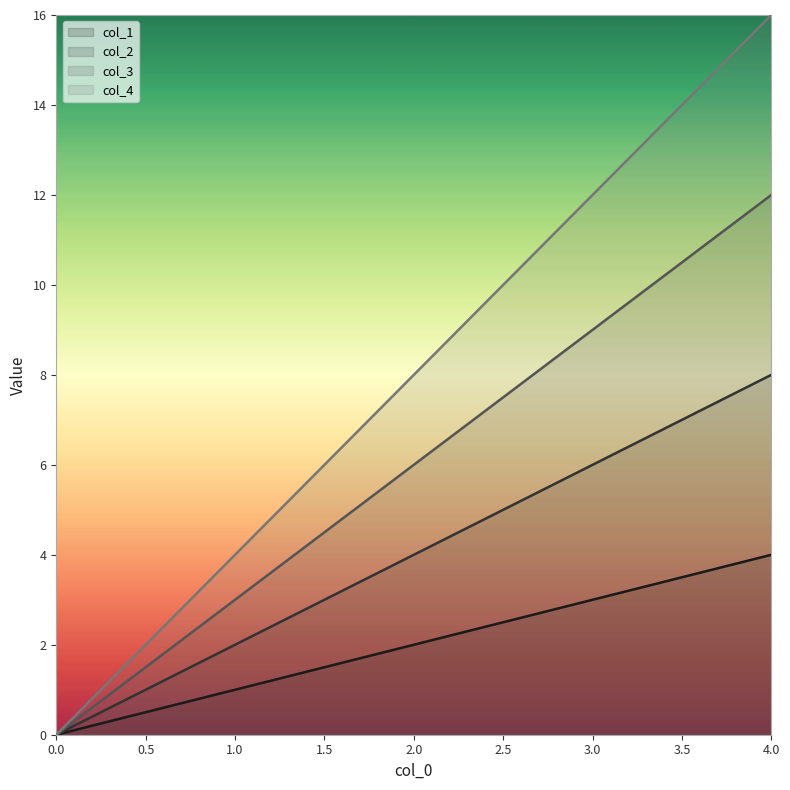

The value of col_2 at 1.0 is 2. True or false?

True